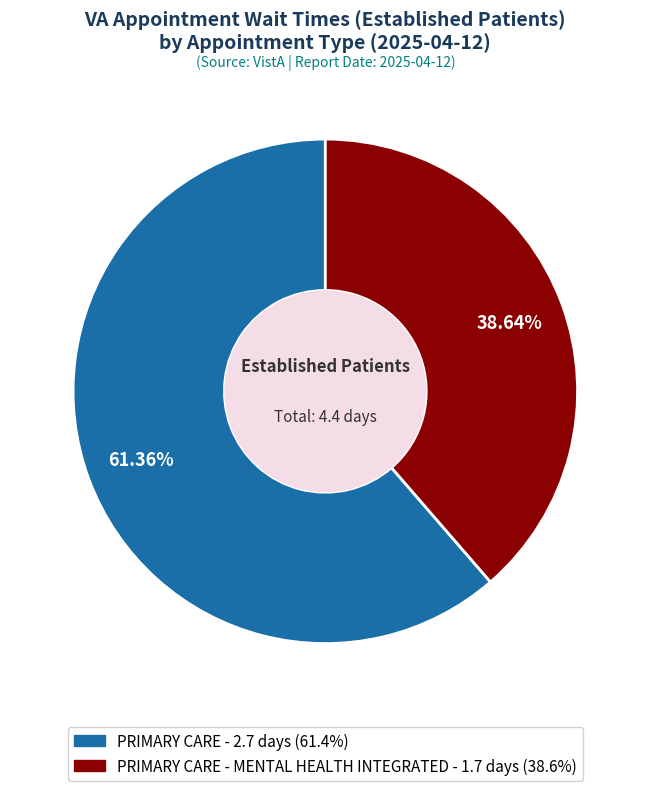

Does any single category account for the majority?

Yes